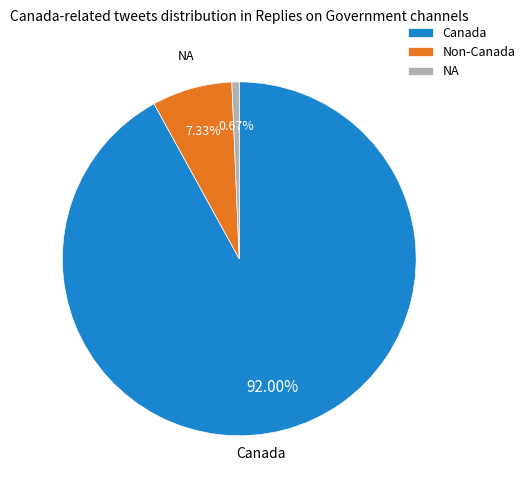

Does Canada account for over 50% of the chart?

Yes